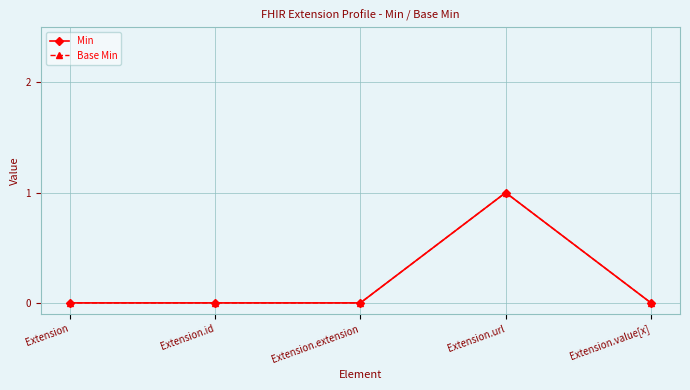

Reading left to right, extract all data points from this chart.

Min: Extension=0	Extension.id=0	Extension.extension=0	Extension.url=1	Extension.value[x]=0
Base Min: Extension=0	Extension.id=0	Extension.extension=0	Extension.url=1	Extension.value[x]=0